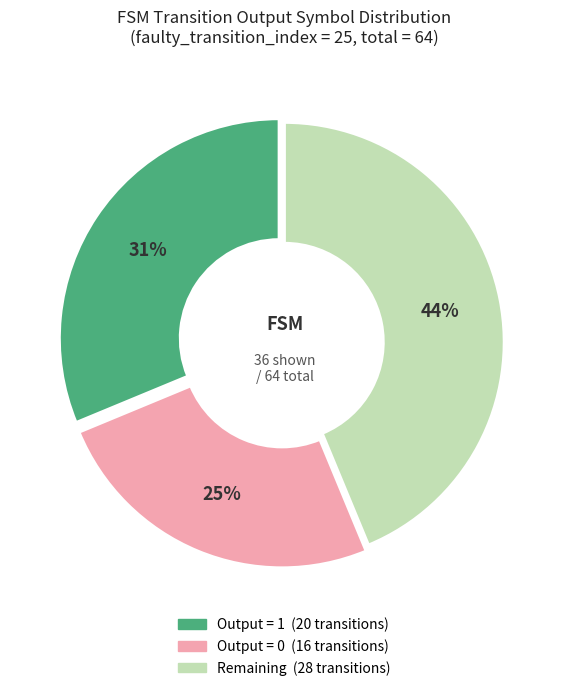

Is there a majority slice in this chart?

No